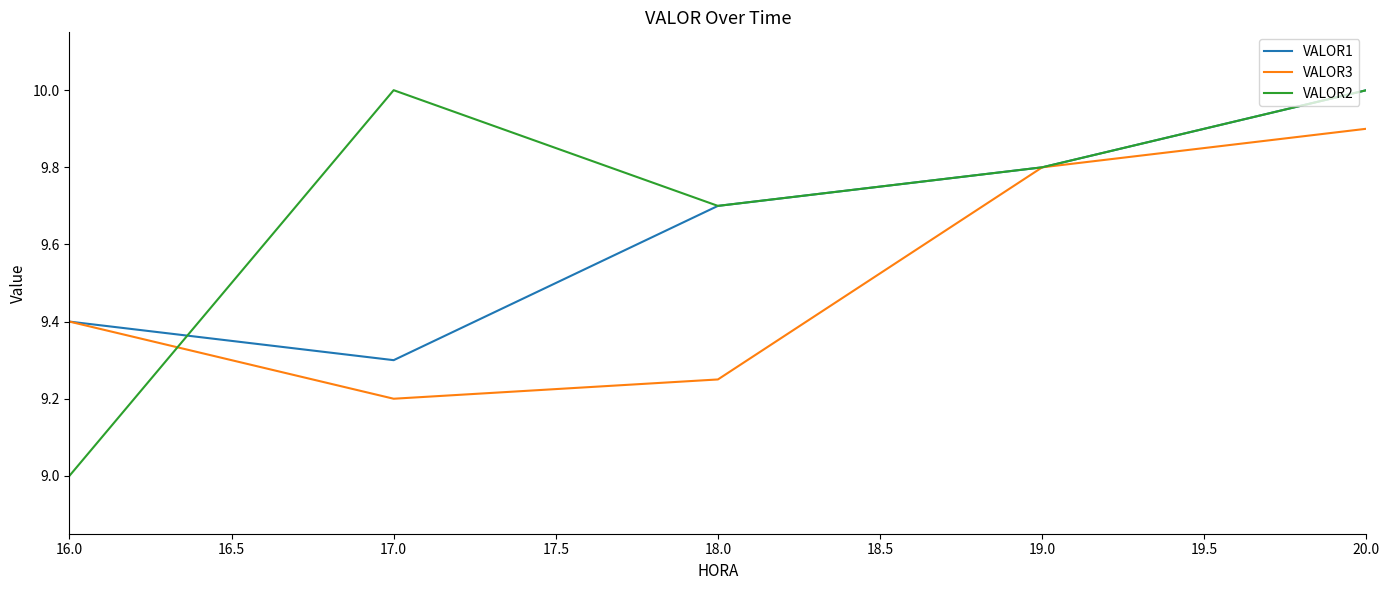

What is the minimum value for VALOR2?

9.0